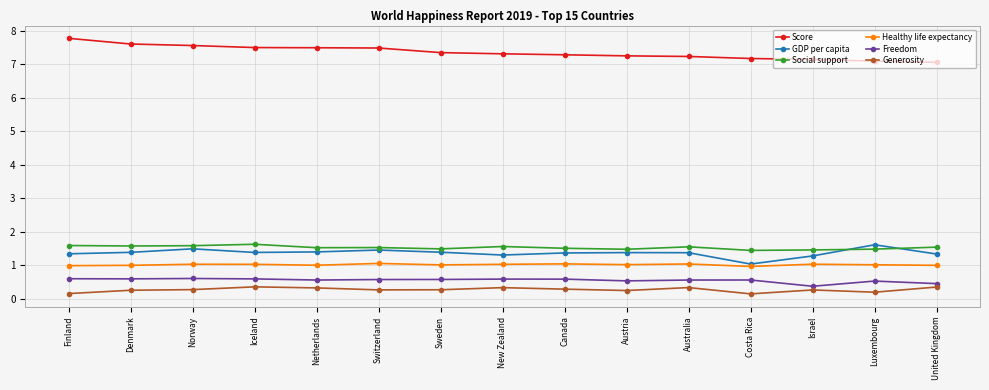

What is the sum of all GDP per capita values?

20.5